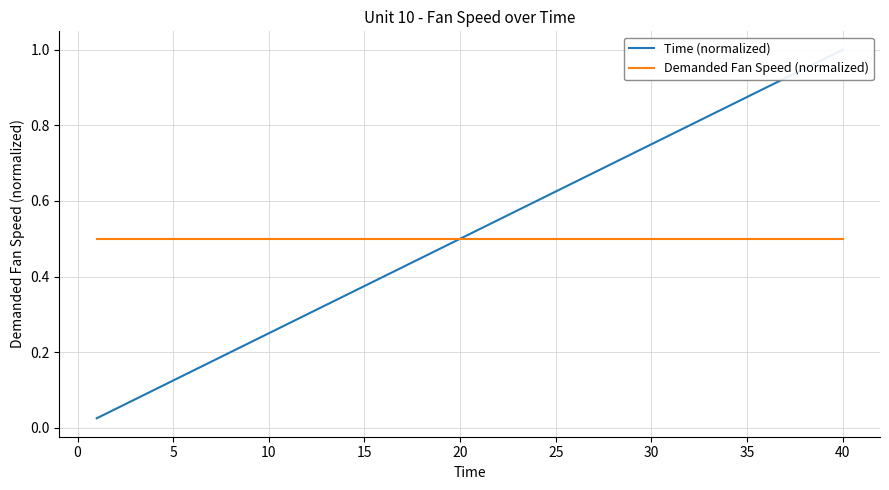

True or false: Demanded Fan Speed (normalized) and Time (normalized) intersect in this chart.

False